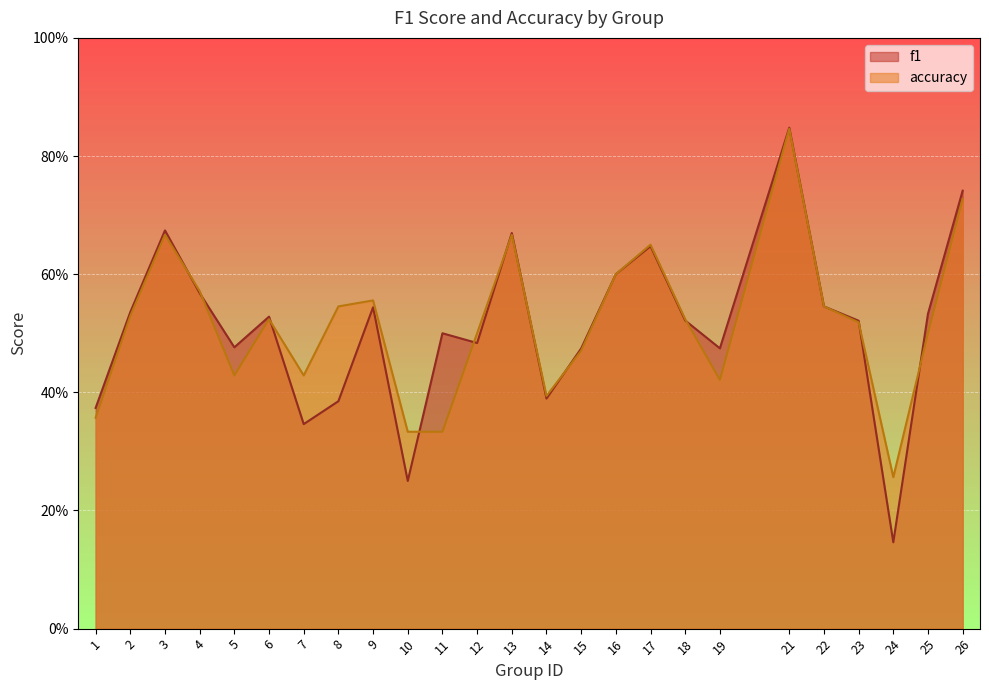

What are all the series names shown in the legend?

f1, accuracy